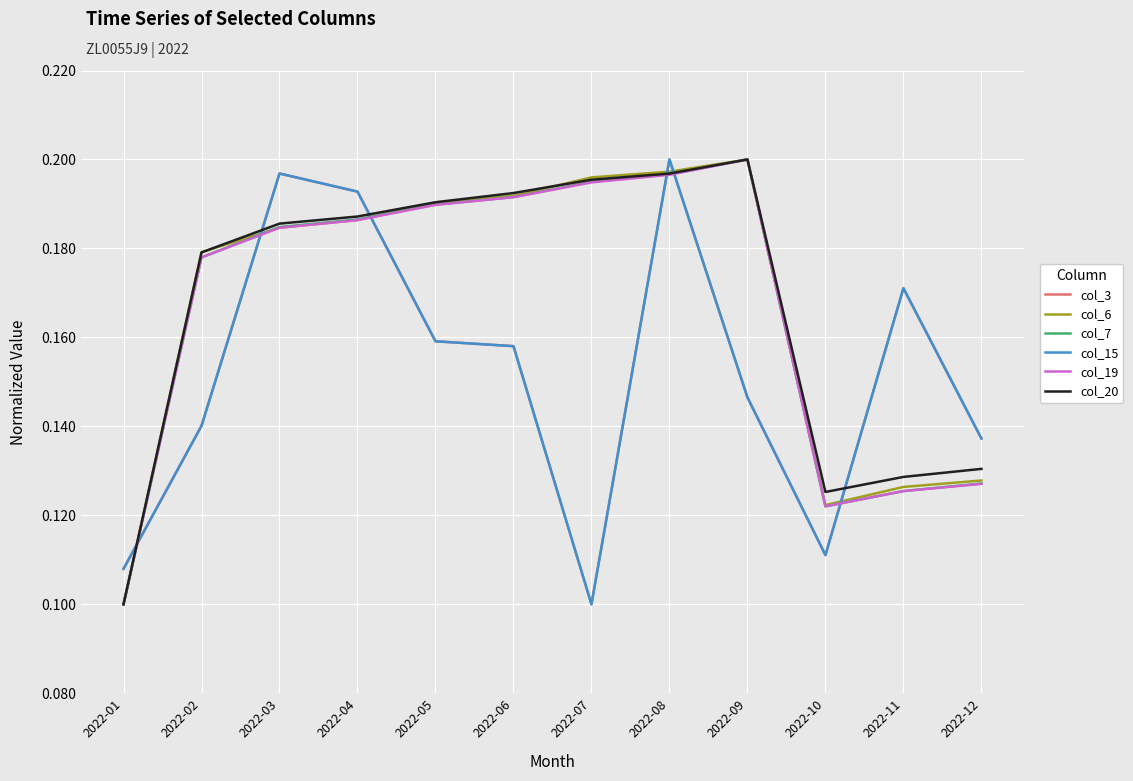

Reading right to left, list all the values displayed in this chart.

col_3: 2022-12=0.1	2022-11=0.2	2022-10=0.1	2022-09=0.1	2022-08=0.2	2022-07=0.1	2022-06=0.2	2022-05=0.2	2022-04=0.2	2022-03=0.2	2022-02=0.1	2022-01=0.1
col_6: 2022-12=0.1	2022-11=0.1	2022-10=0.1	2022-09=0.2	2022-08=0.2	2022-07=0.2	2022-06=0.2	2022-05=0.2	2022-04=0.2	2022-03=0.2	2022-02=0.2	2022-01=0.1
col_7: 2022-12=0.1	2022-11=0.1	2022-10=0.1	2022-09=0.2	2022-08=0.2	2022-07=0.2	2022-06=0.2	2022-05=0.2	2022-04=0.2	2022-03=0.2	2022-02=0.2	2022-01=0.1
col_15: 2022-12=0.1	2022-11=0.2	2022-10=0.1	2022-09=0.1	2022-08=0.2	2022-07=0.1	2022-06=0.2	2022-05=0.2	2022-04=0.2	2022-03=0.2	2022-02=0.1	2022-01=0.1
col_19: 2022-12=0.1	2022-11=0.1	2022-10=0.1	2022-09=0.2	2022-08=0.2	2022-07=0.2	2022-06=0.2	2022-05=0.2	2022-04=0.2	2022-03=0.2	2022-02=0.2	2022-01=0.1
col_20: 2022-12=0.1	2022-11=0.1	2022-10=0.1	2022-09=0.2	2022-08=0.2	2022-07=0.2	2022-06=0.2	2022-05=0.2	2022-04=0.2	2022-03=0.2	2022-02=0.2	2022-01=0.1